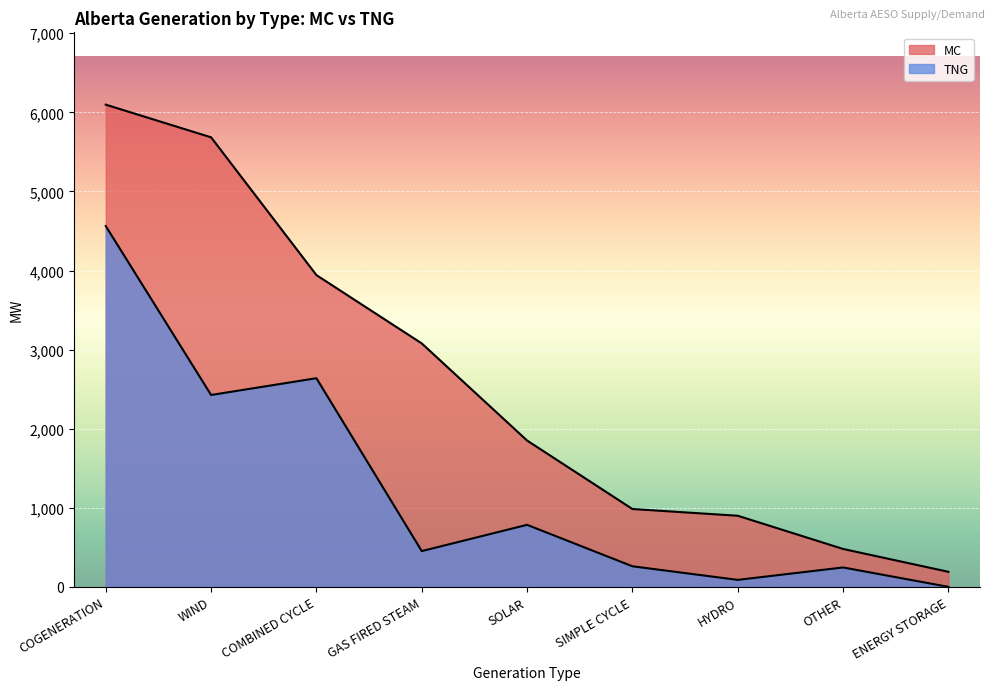

At how many categories does at least one series exceed 1074?

5